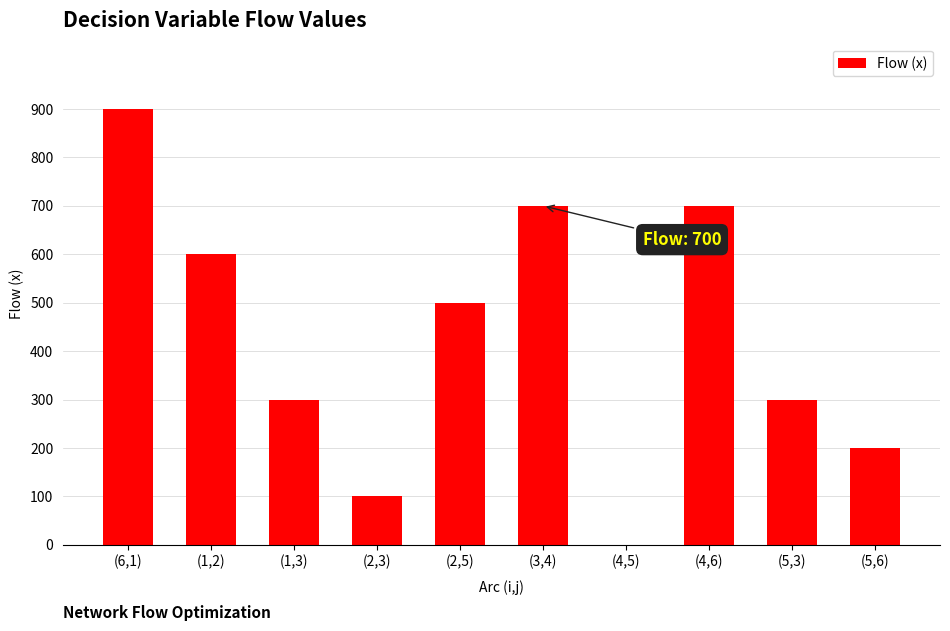

Reading left to right, what are all the values shown in this chart?

900	600	300	100	500	700	0	700	300	200